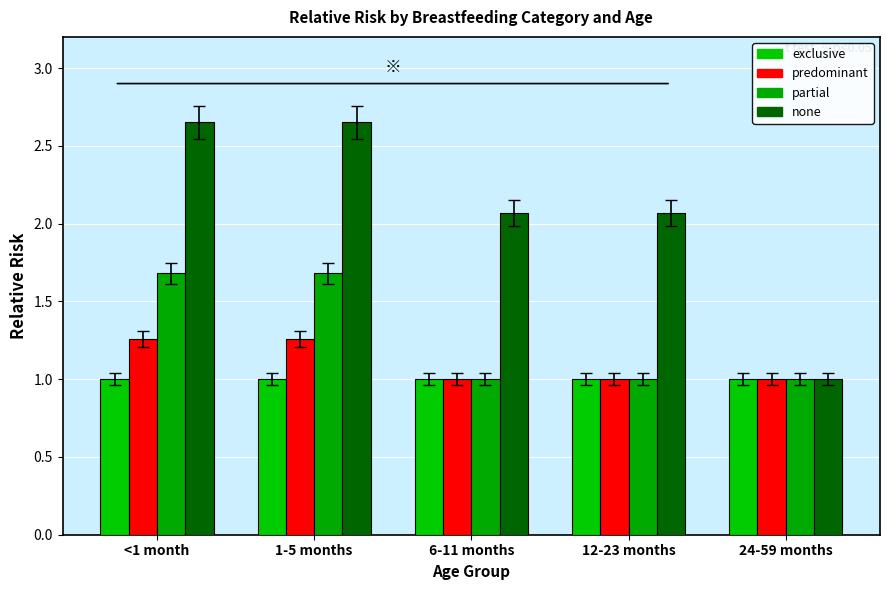

What is the label of the 4th bar from the left?

12-23 months